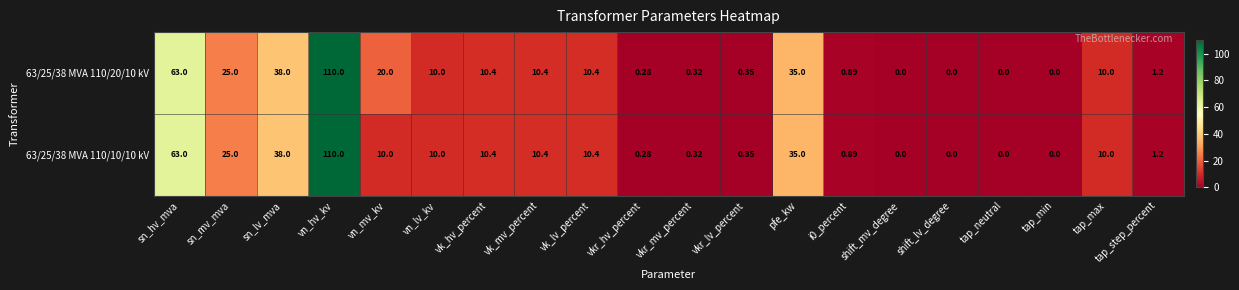

Where is 63/25/38 MVA 110/20/10 kV nearest to the value 55?

sn_hv_mva